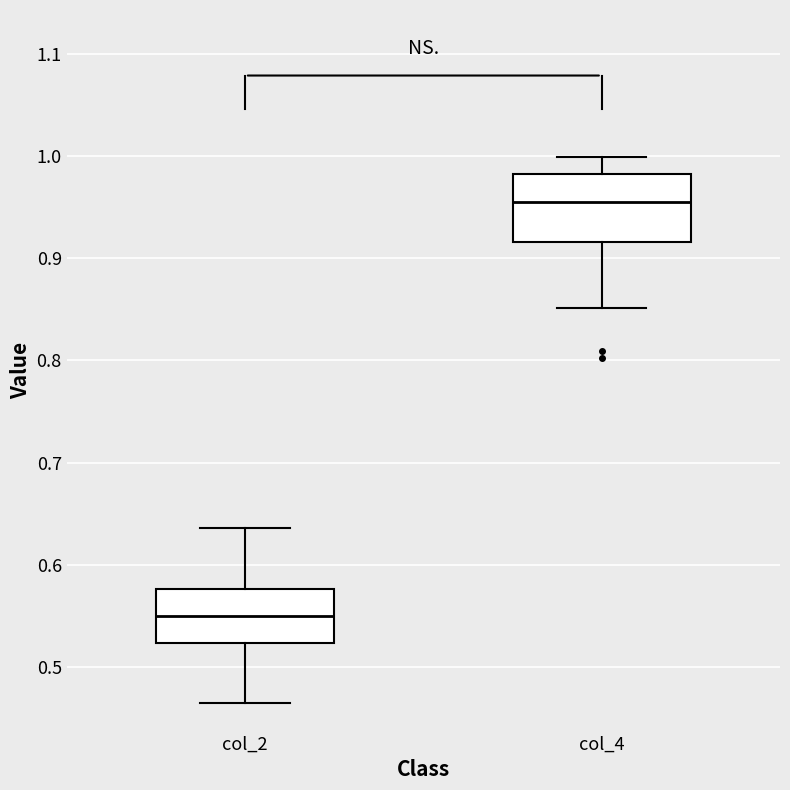

Reading left to right, read every box against the y-axis: the position of its median line, the range the box covers, and the ends of its whiskers. The values are not printed on the chart, so give them approximately, as read against the axis.

col_2: median 0.55, box 0.52 to 0.58, whiskers 0.46 to 0.64
col_4: median 0.96, box 0.92 to 0.98, whiskers 0.85 to 1.00